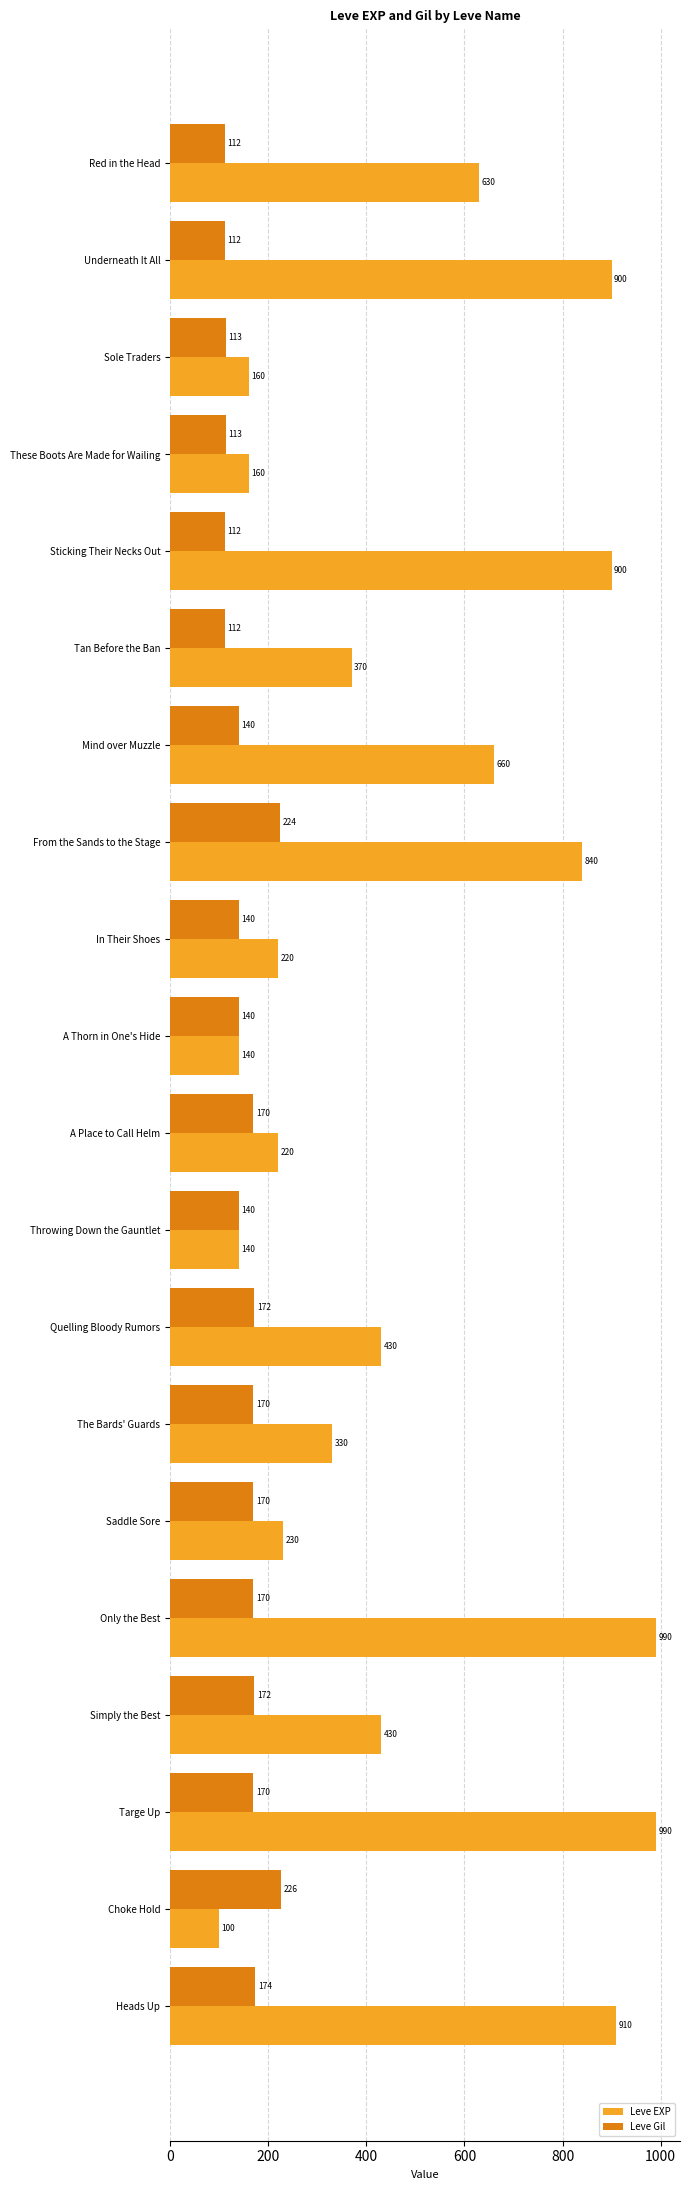

What is the smallest value displayed?

100